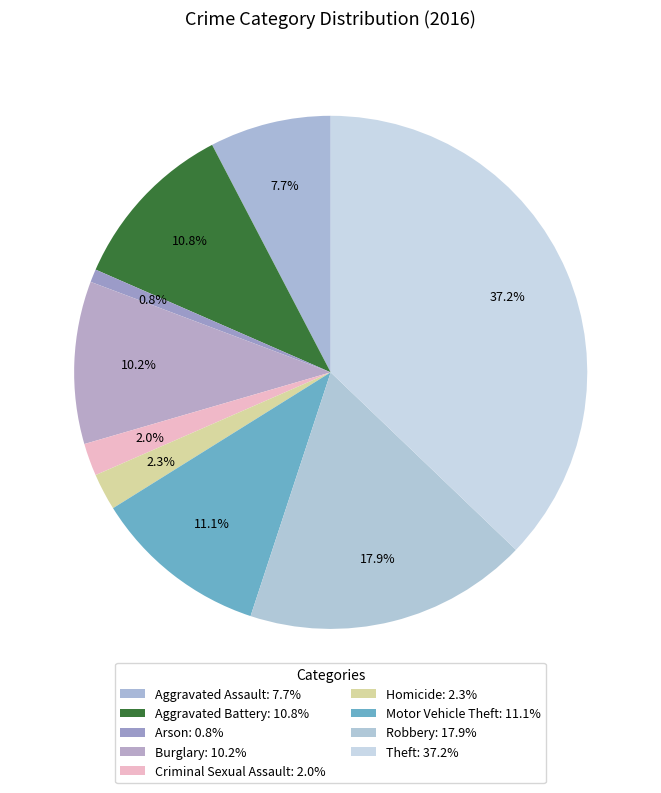

Which has a higher value, Theft or Robbery?

Theft